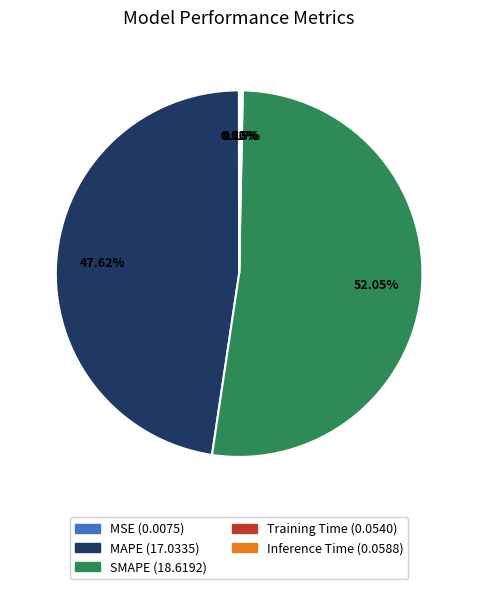

Which slice is the largest?

SMAPE